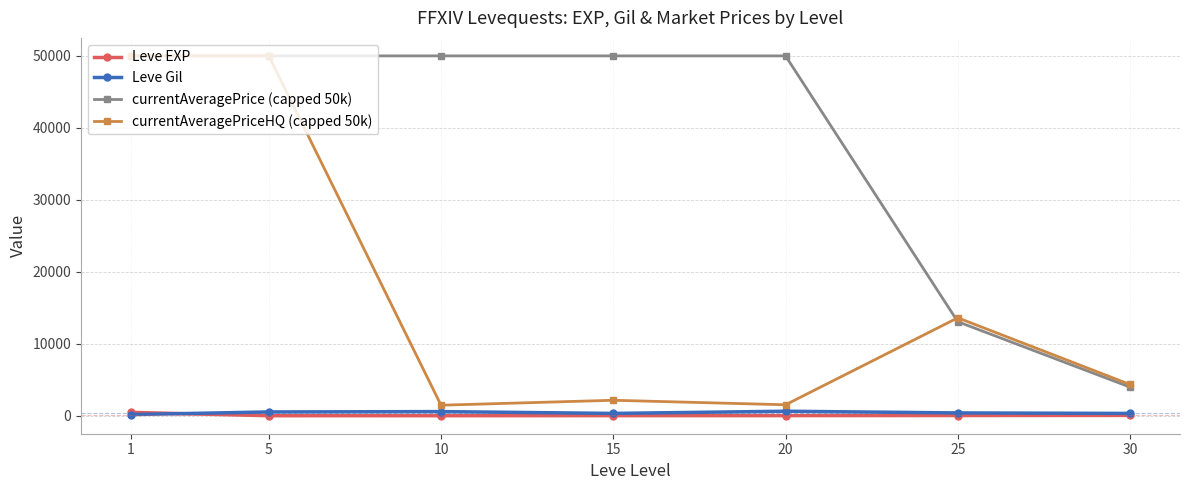

Does the chart have visible grid lines?

Yes